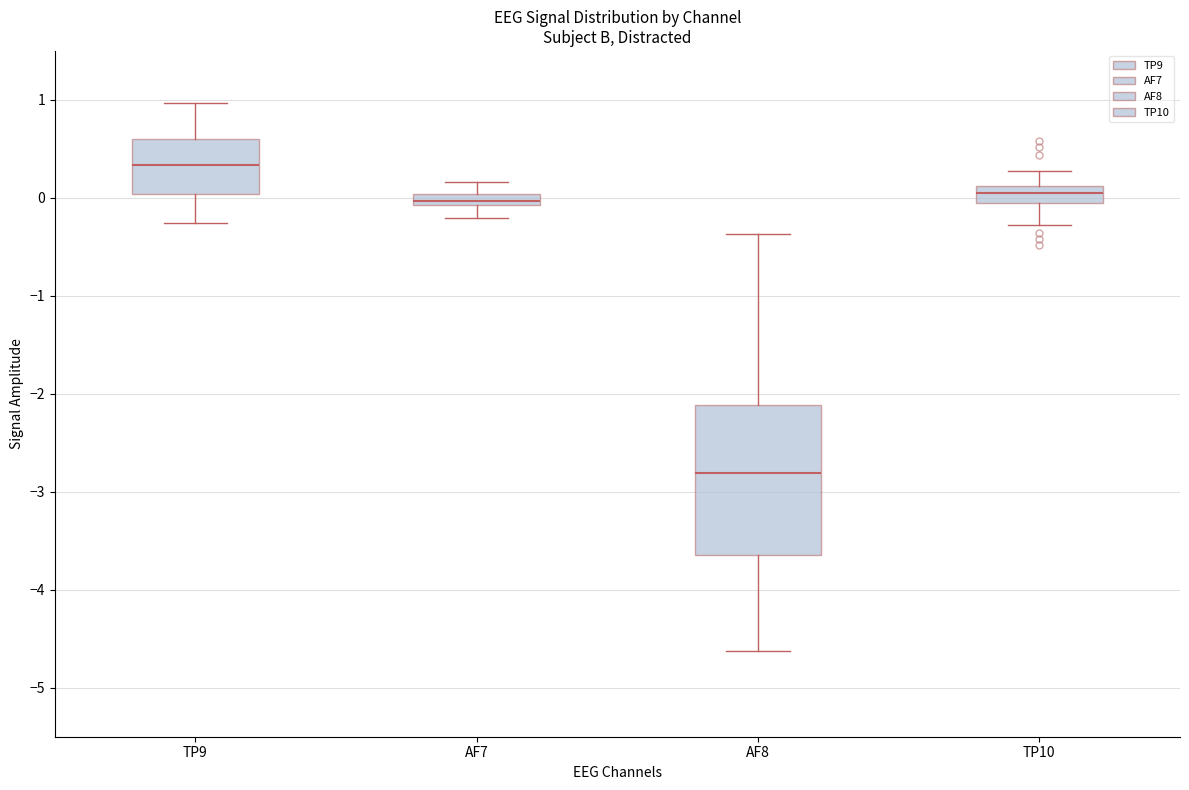

Where is the lower edge of the box for AF7 on the y-axis? The values are not printed on the chart, so give them approximately, as read against the axis.

-0.1